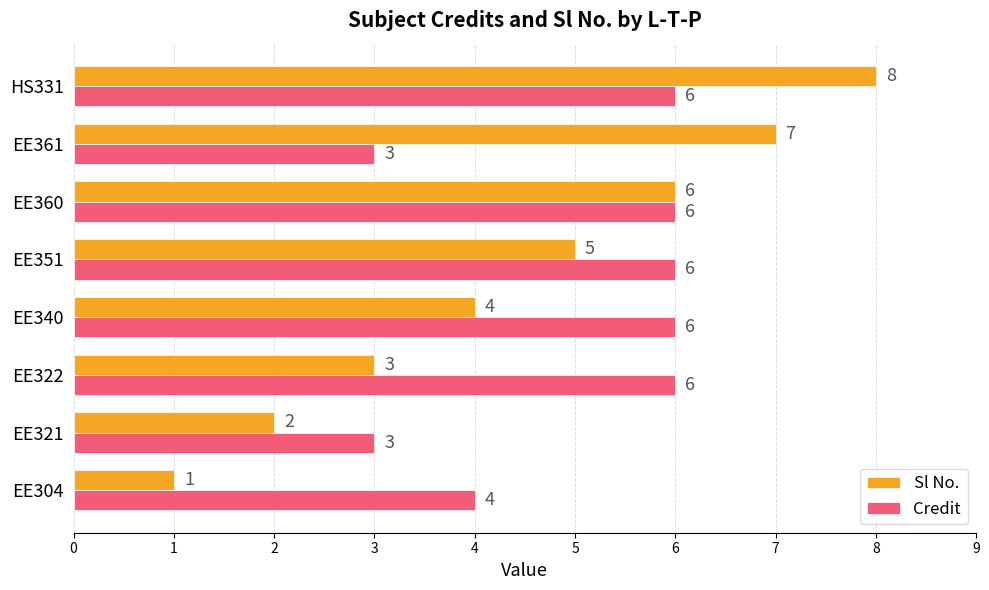

Which series has the largest range (max minus min)?

Sl No.